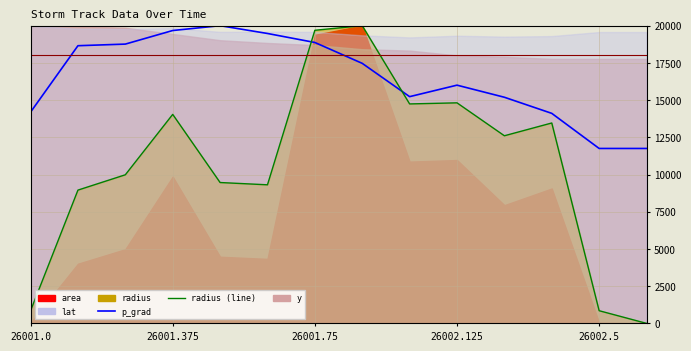

Is it true that p_grad equals 8935.2 at 10?

False